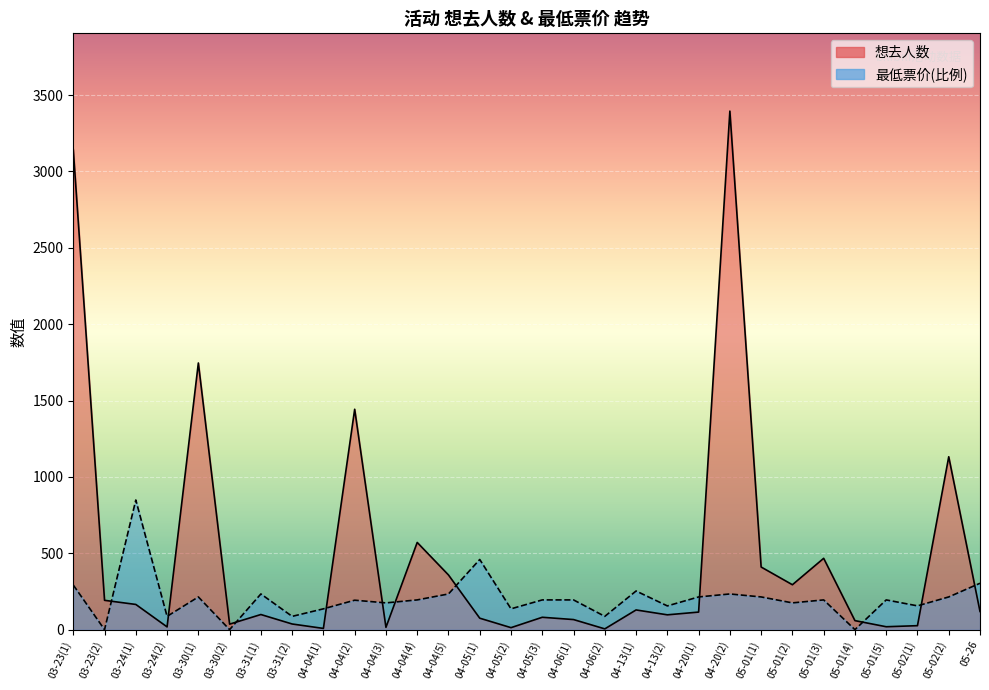

In 最低票价, how many points are higher than both neighbors (excluding endpoints)?

9